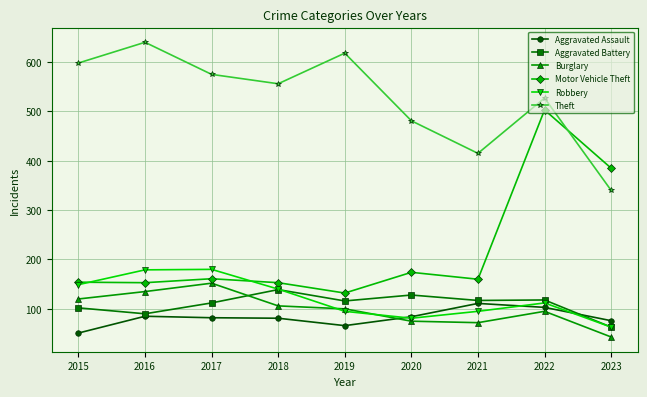

At how many categories does at least one series exceed 503?

6